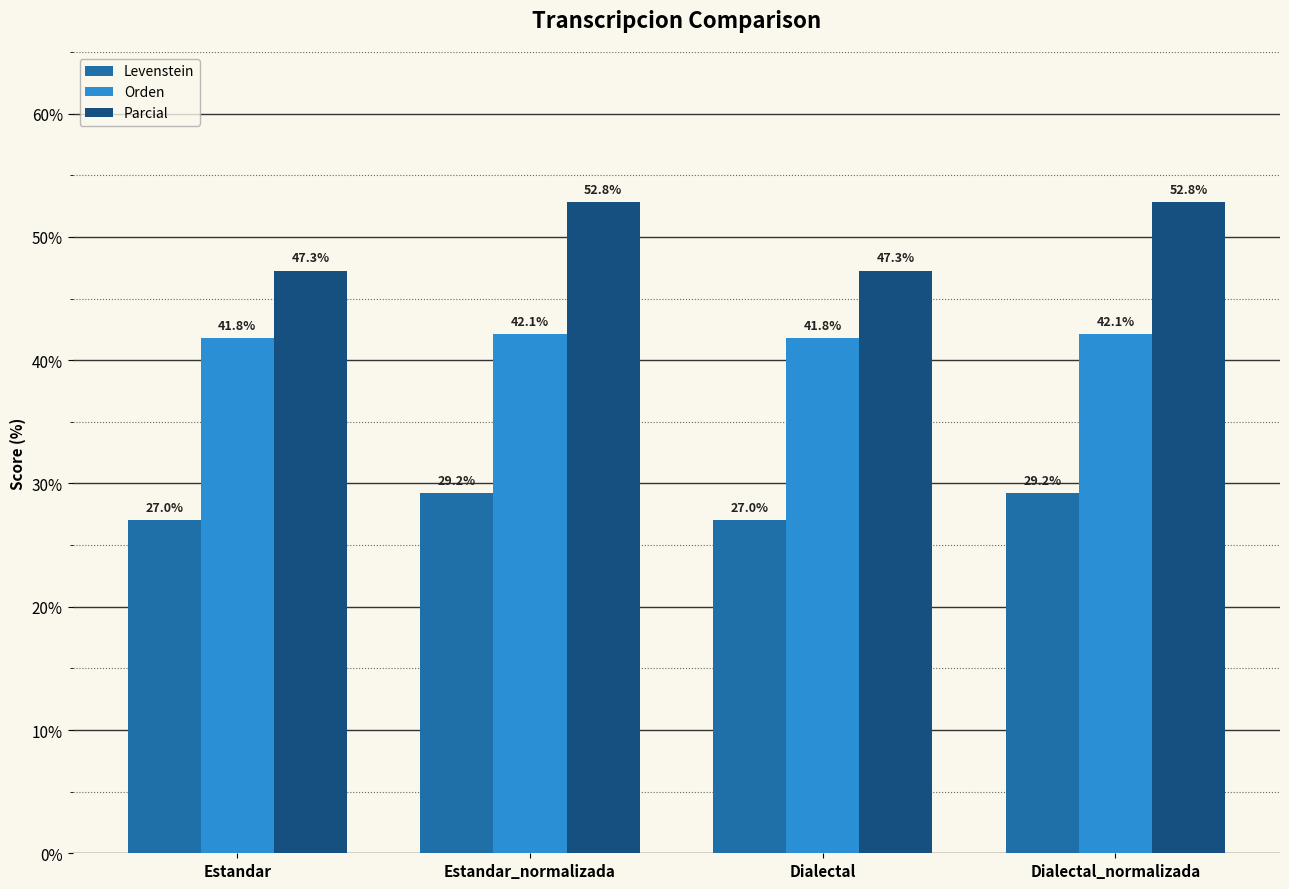

Count the number of data series in this chart.

3